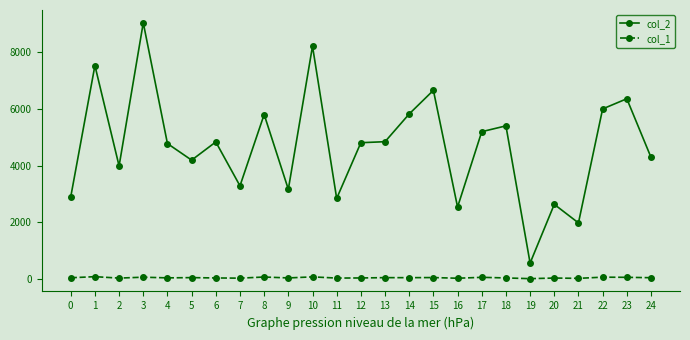

Rank the series by their average value, from highest to lowest.

col_2, col_1